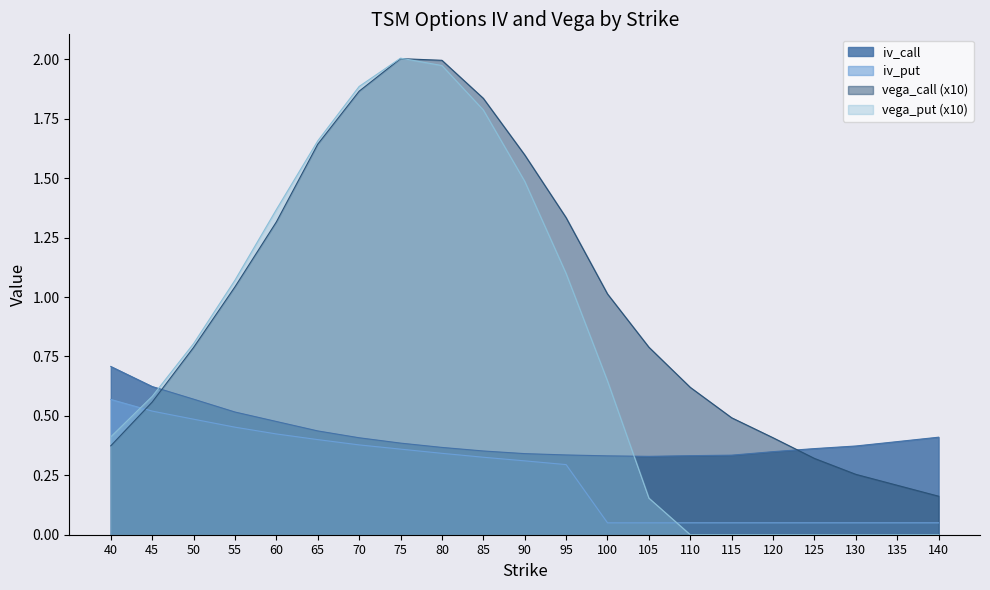

How many lines are shown in the chart?

4